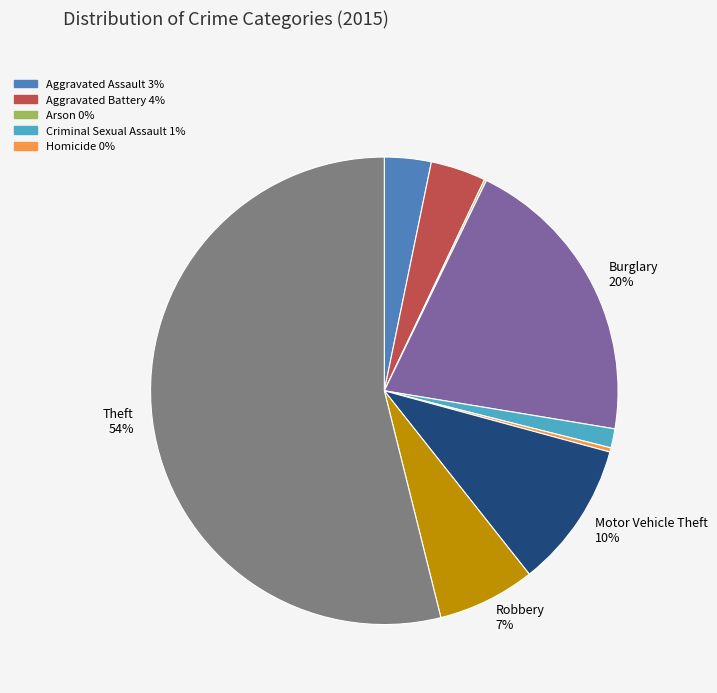

To the nearest percent, what is the average slice percentage?

11%